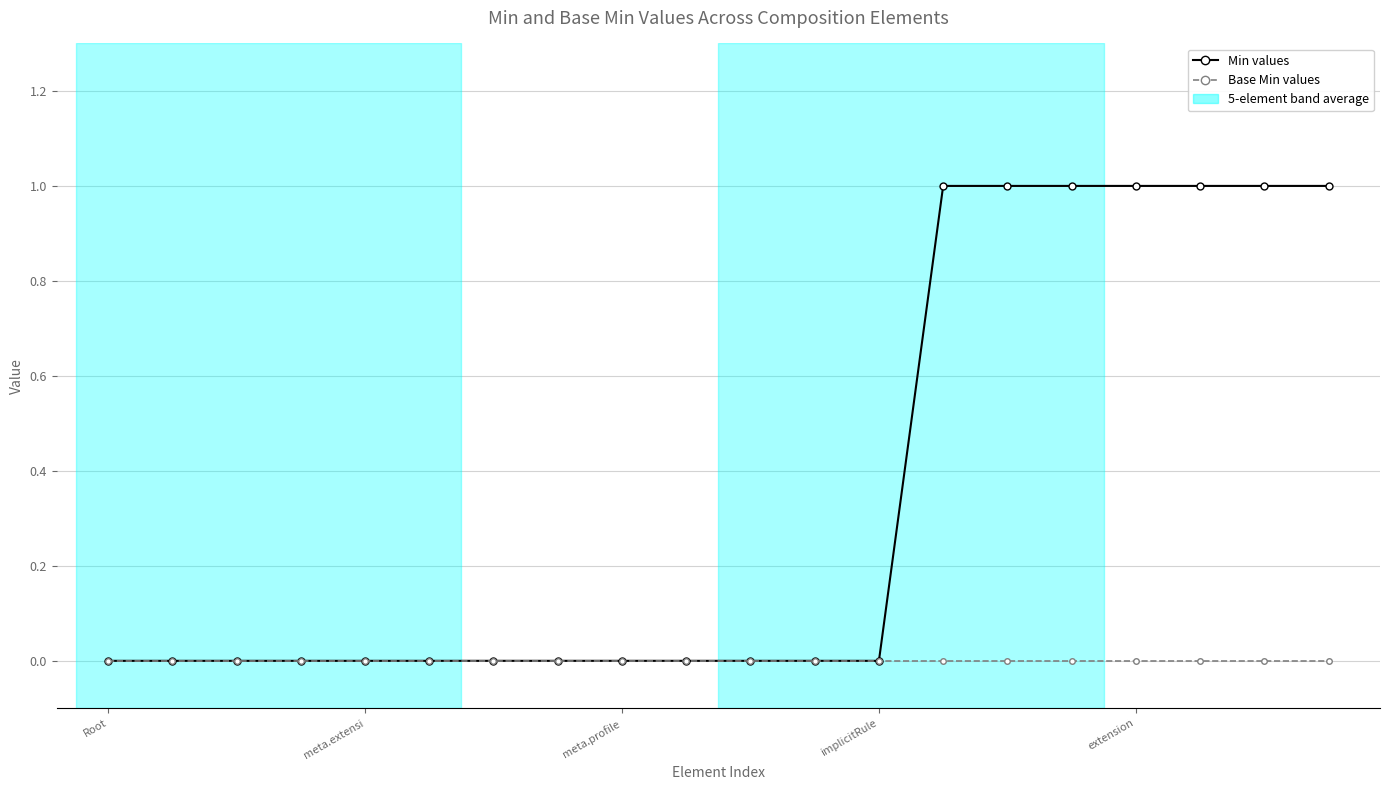

True or false: Base Min and Min cross at least once.

False